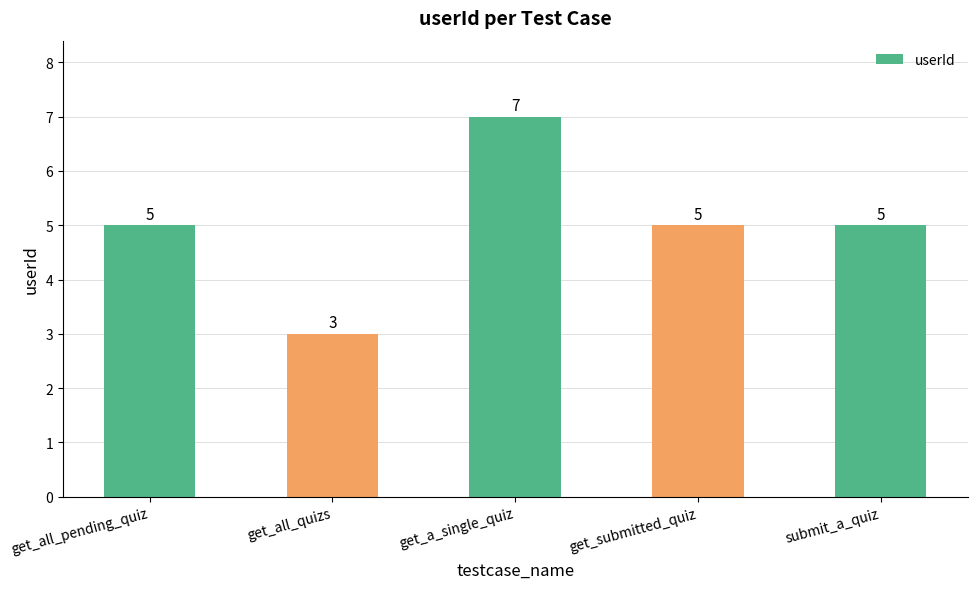

How many series are shown in this chart?

1